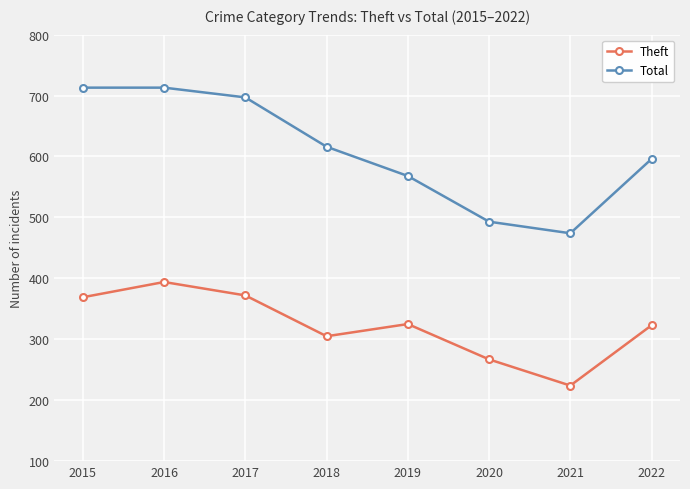

Is it true that Theft equals 305 at 2018?

True